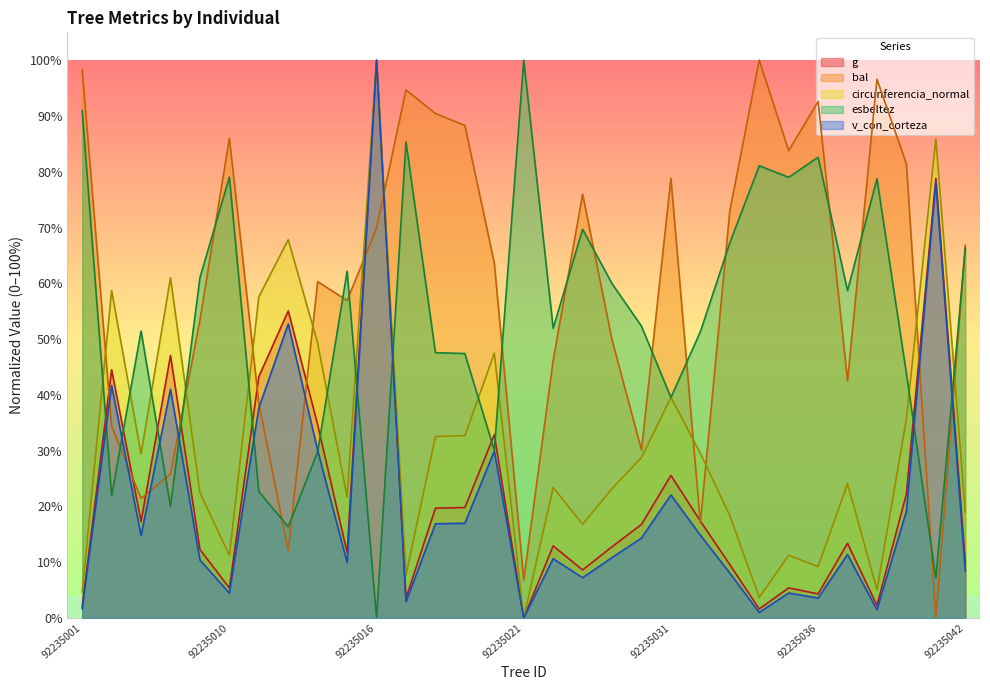

At which category does the chart reach its peak across all series?

92235016